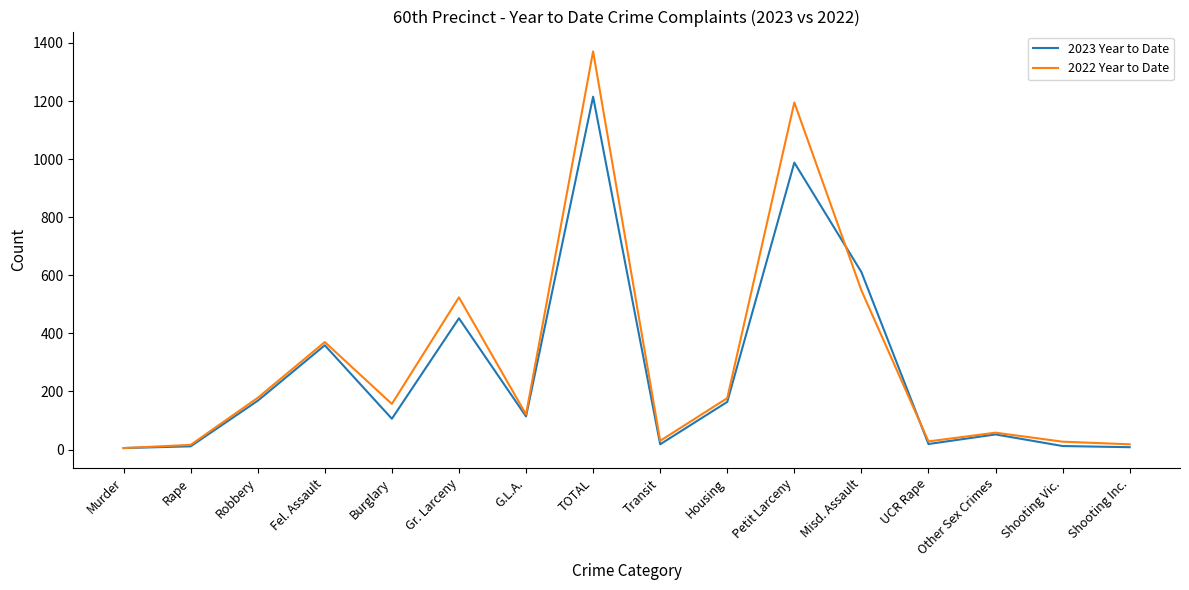

List the series in order of their peak value, highest first.

2022 Year to Date, 2023 Year to Date